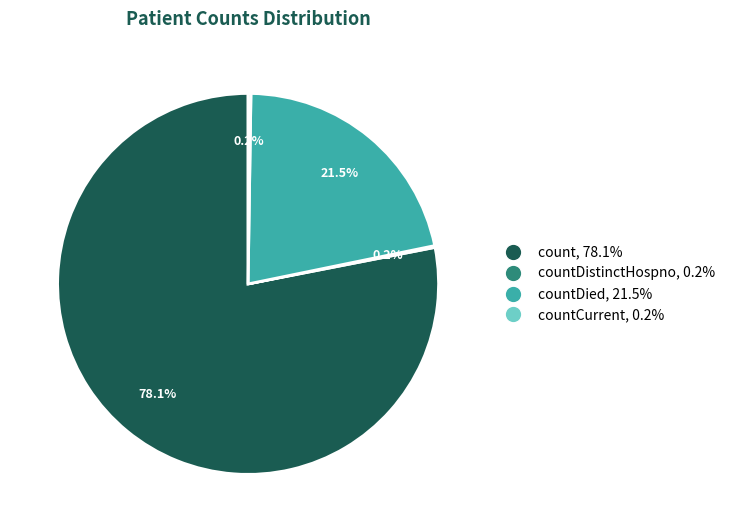

Is there any slice that represents more than half of the pie?

Yes